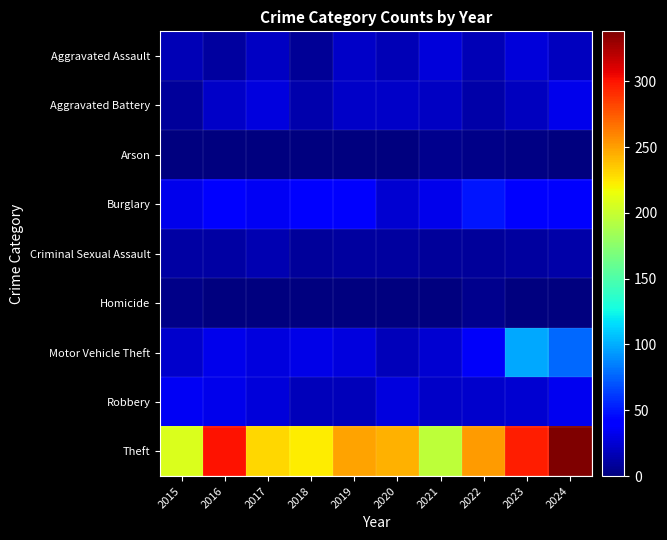

Which series has the largest total across all categories?

Theft